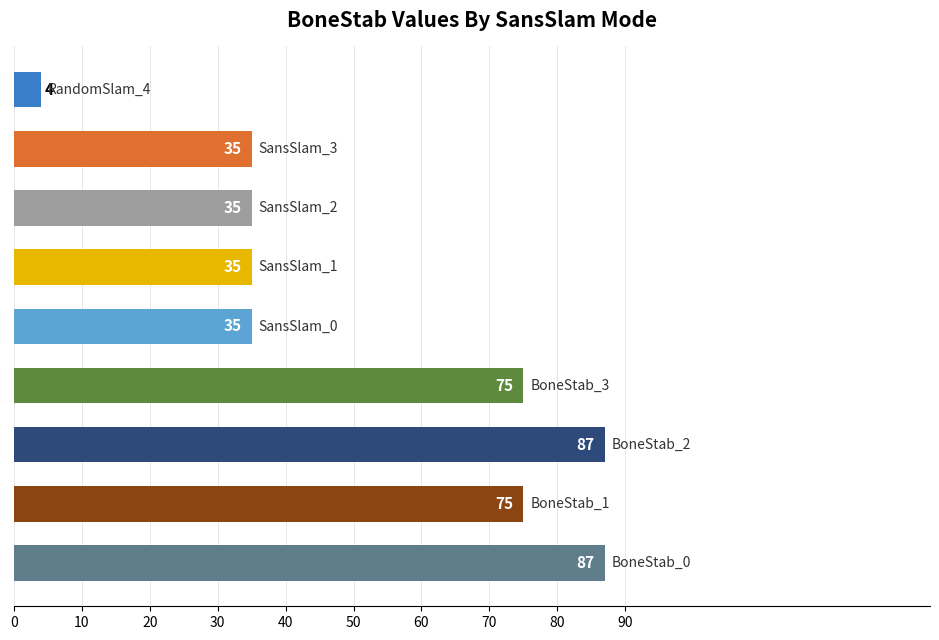

Which series has the largest total across all categories?

BoneStab_0